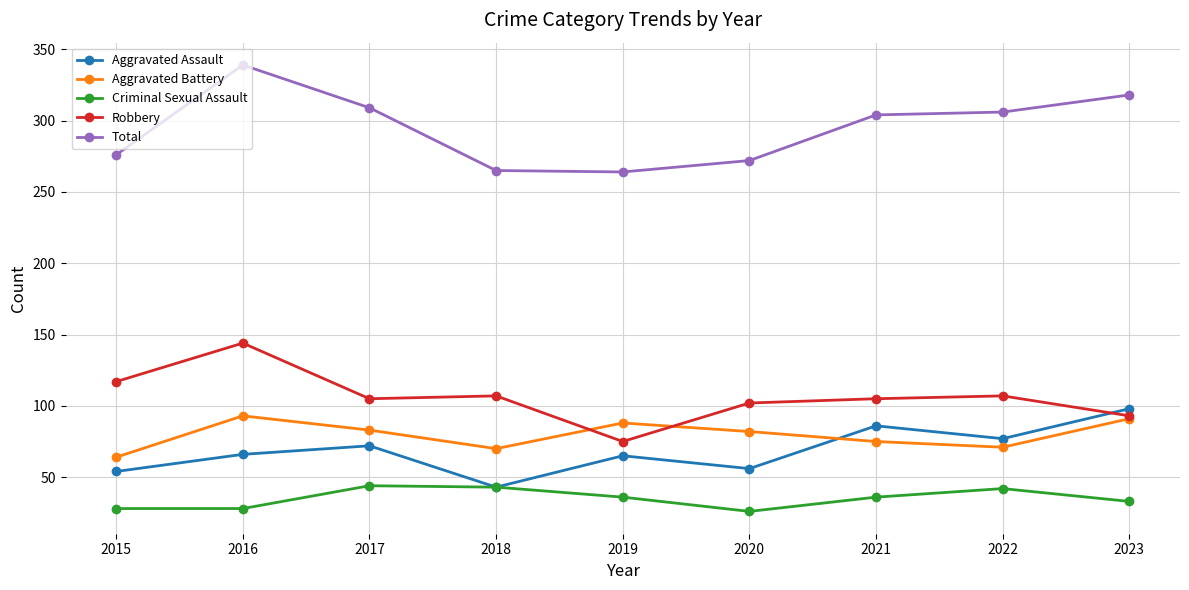

Which category has the highest value across all series?

2016